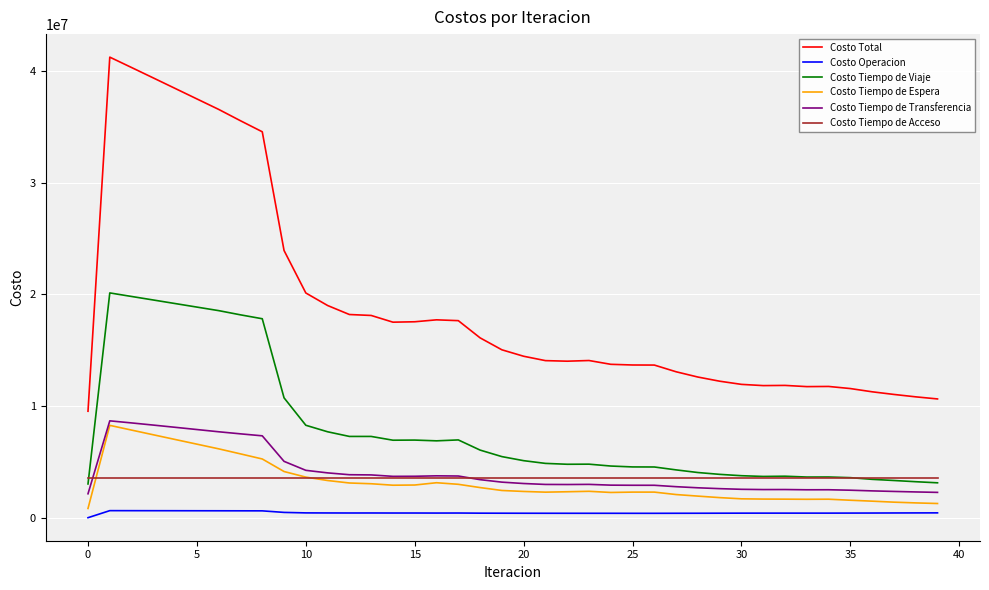

Which series has the largest total across all categories?

Costo Total